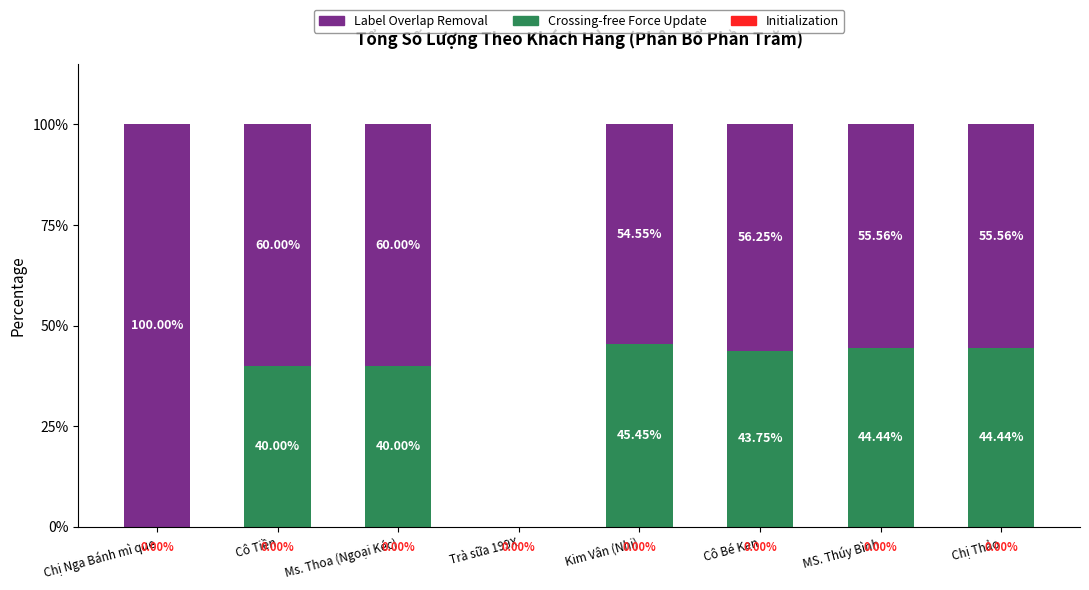

What is the sum of all Crossing-free Force Update values?

258.1